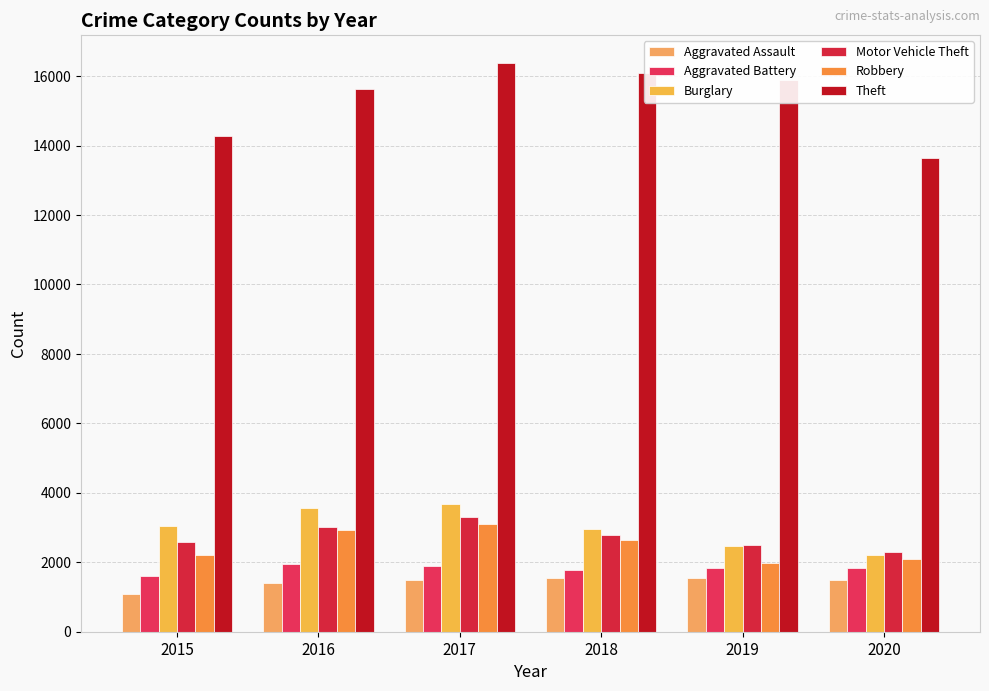

What is the value of the Theft bar at the 5th from the left?

15890